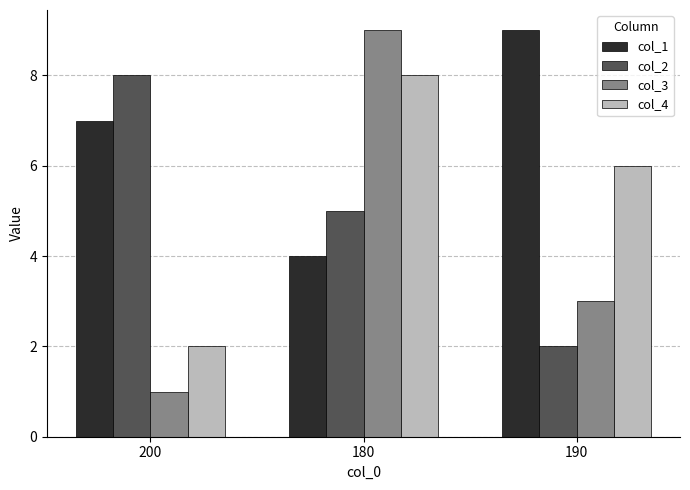

The value of col_1 at 190 is 9. True or false?

True